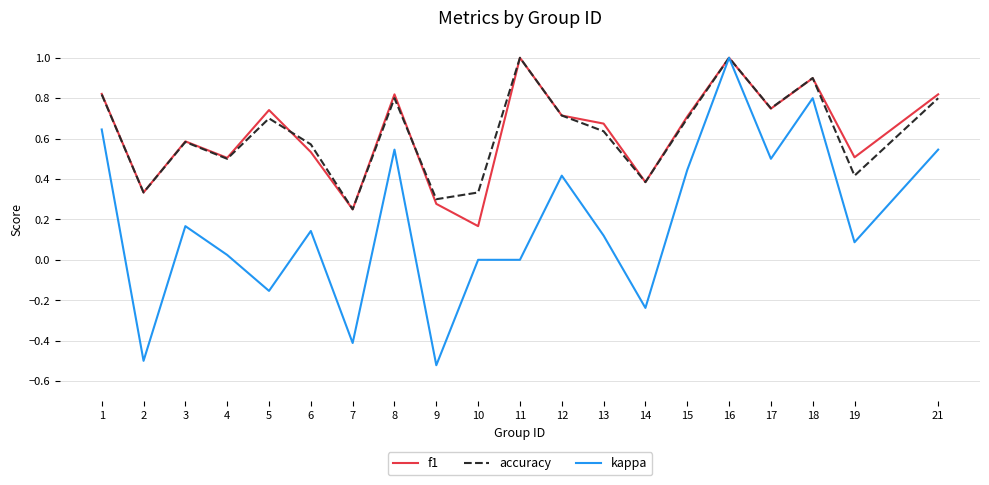

At which category is the sum across all series the highest?

16